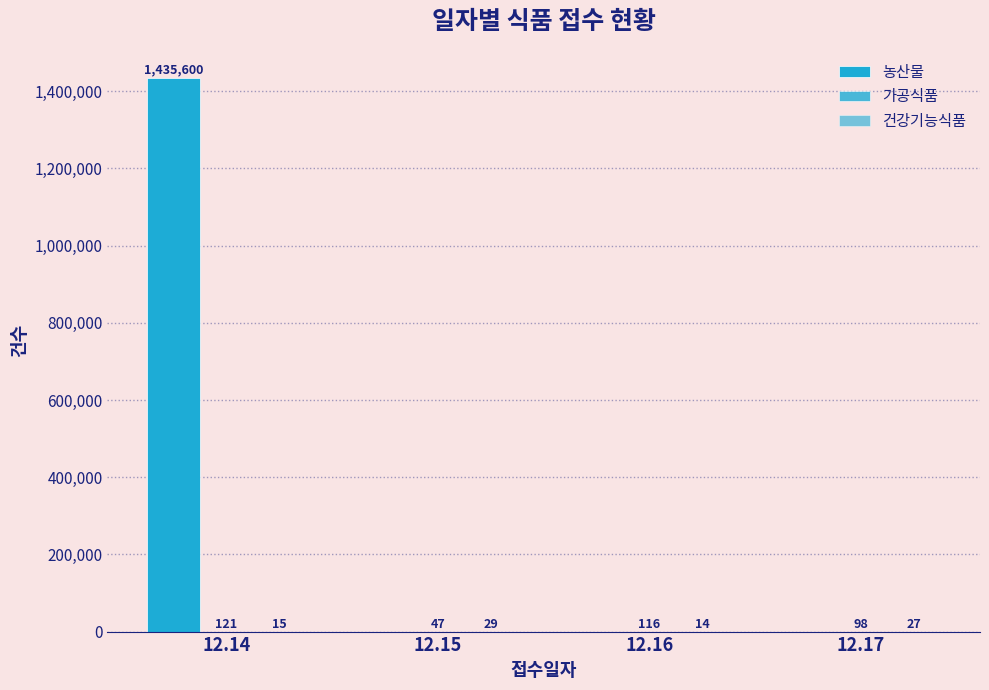

How many groups of bars are there?

4